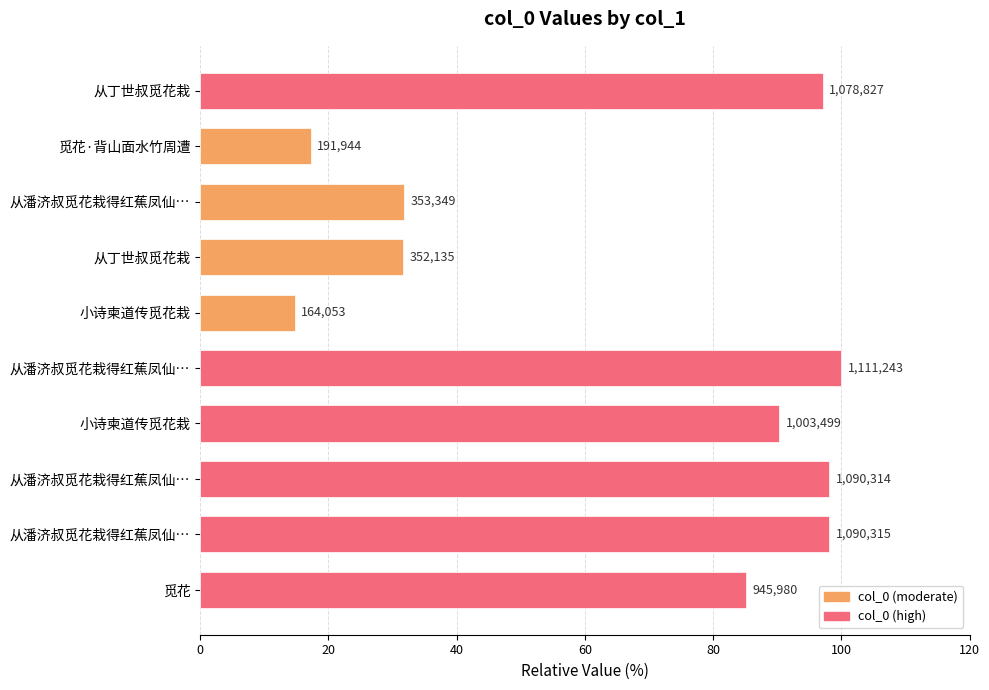

What is the greatest value displayed?

100.0